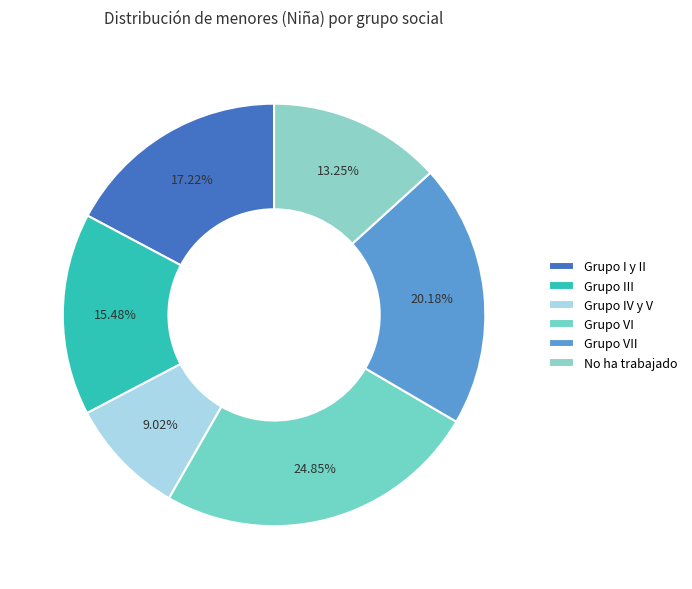

Which category has the smallest portion of the pie?

Grupo IV y V